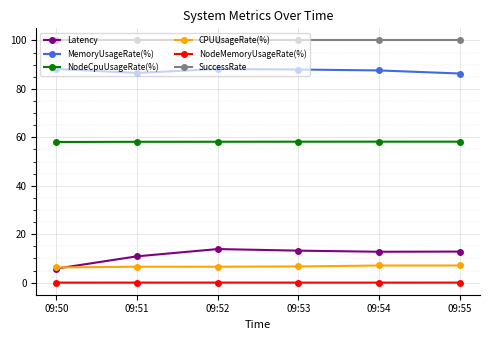

What is the total value across all series at 09:55?

264.5